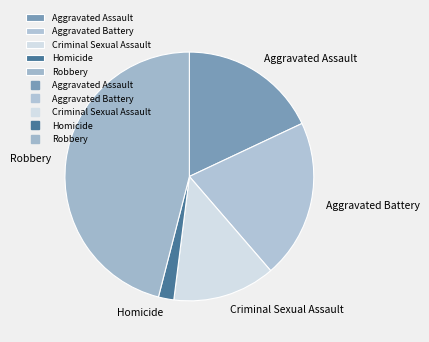

Which has a higher value, Homicide or Robbery?

Robbery